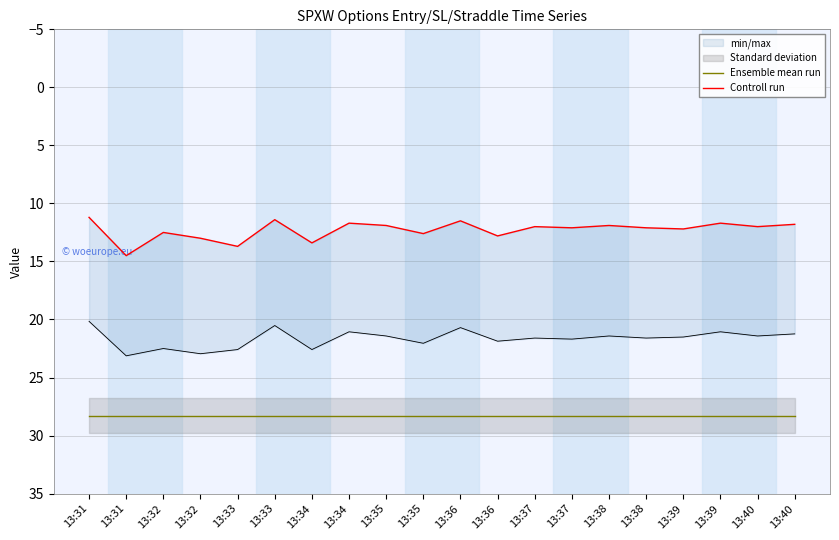

What is the value of the Controll run point at the 20th from the left?

12.0